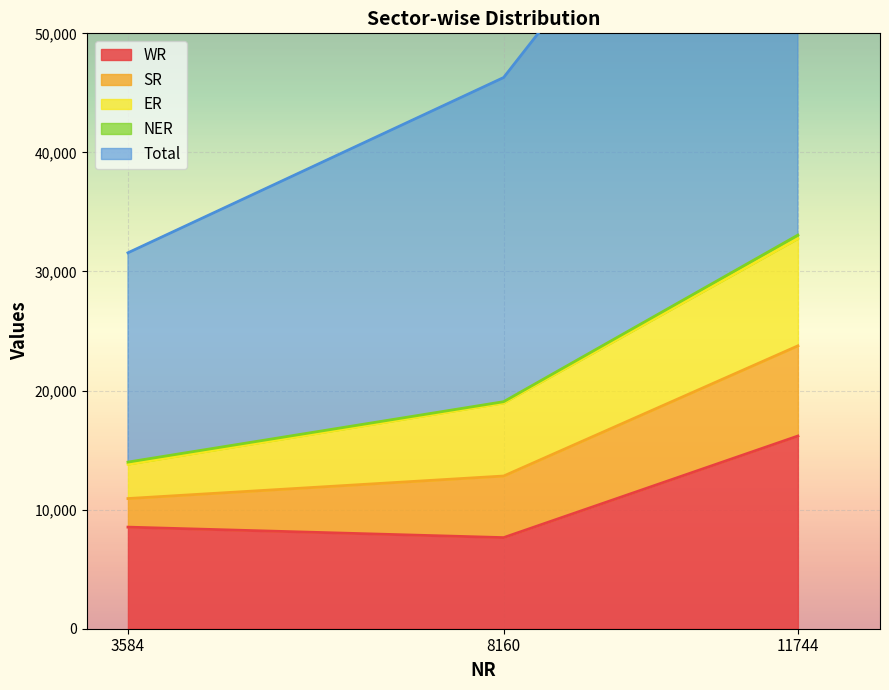

Rank the series at 3584 from lowest to highest value.

NER, SR, ER, WR, Total